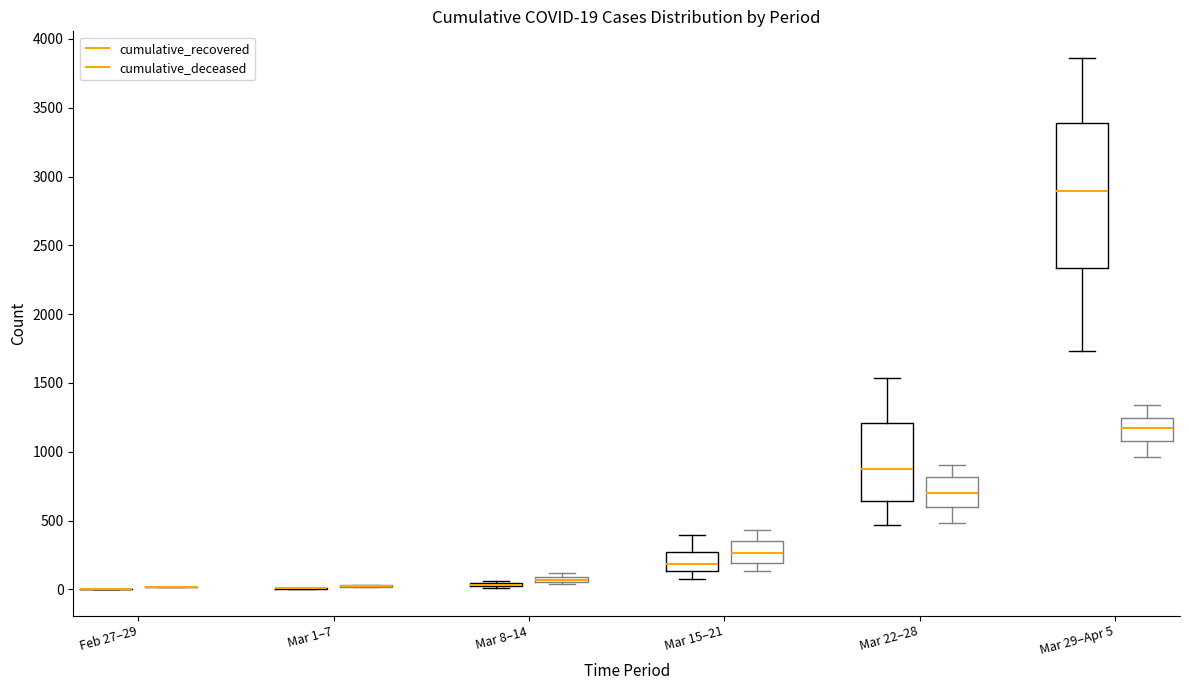

Which box is the tallest, from its lower edge to its upper edge?

Mar 29–Apr 5 (cumulative_recovered)